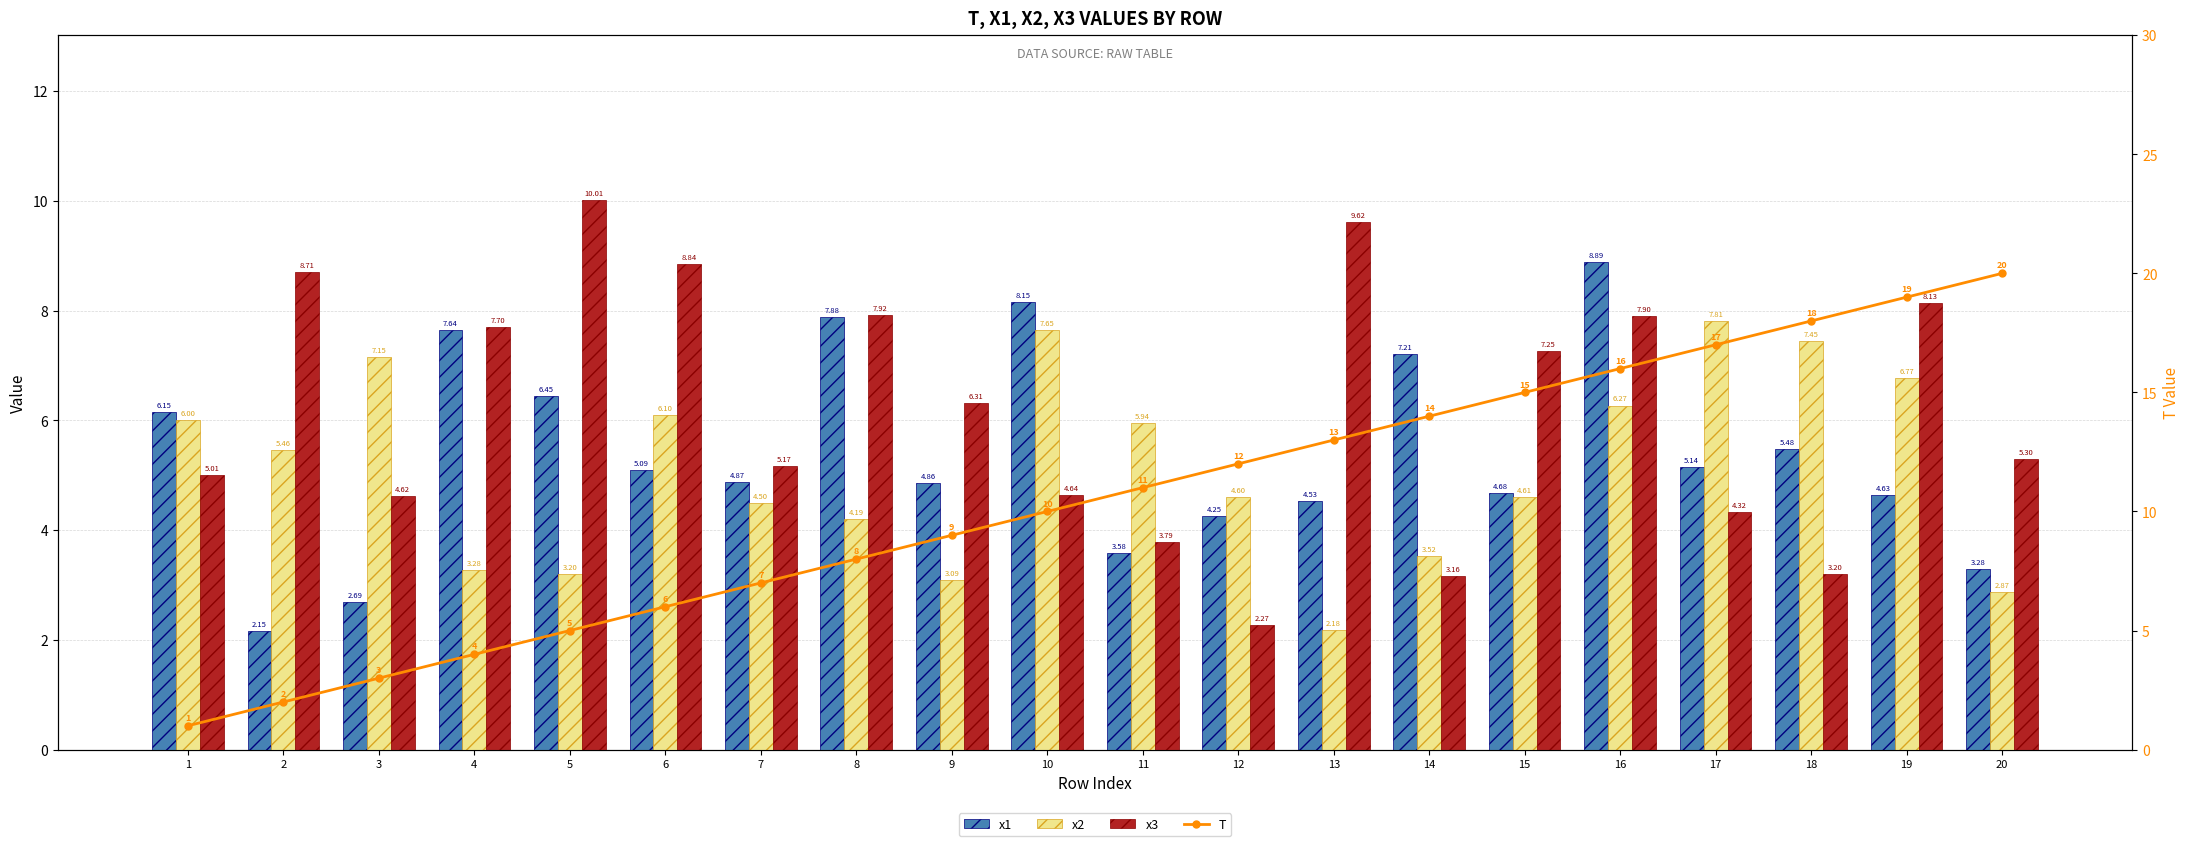

How many categories are shown in the chart?

20